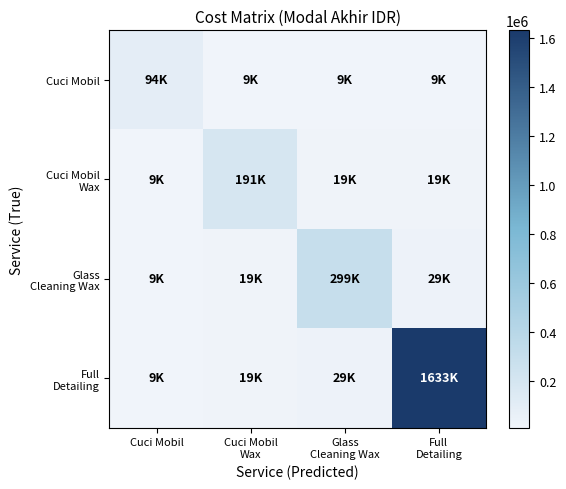

Which series changed the most between Cuci Mobil and Cuci Mobil Wax?

Cuci Mobil Wax